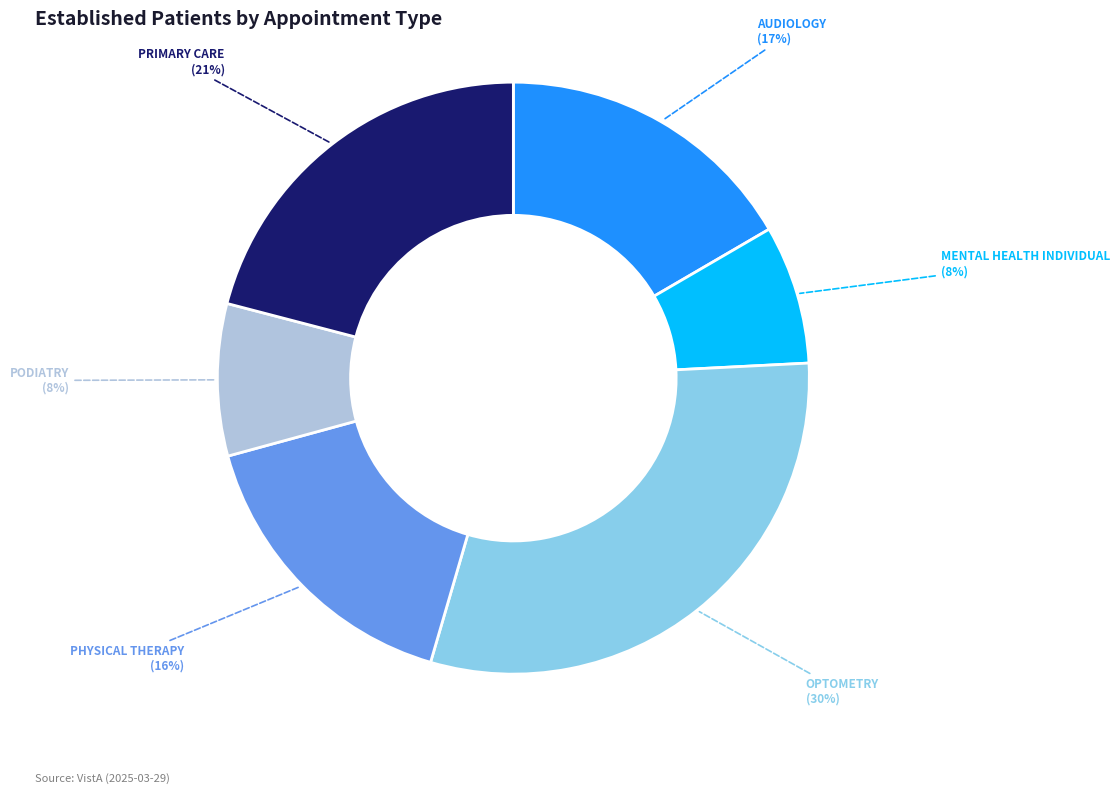

Which has a higher value, OPTOMETRY or PRIMARY CARE?

OPTOMETRY